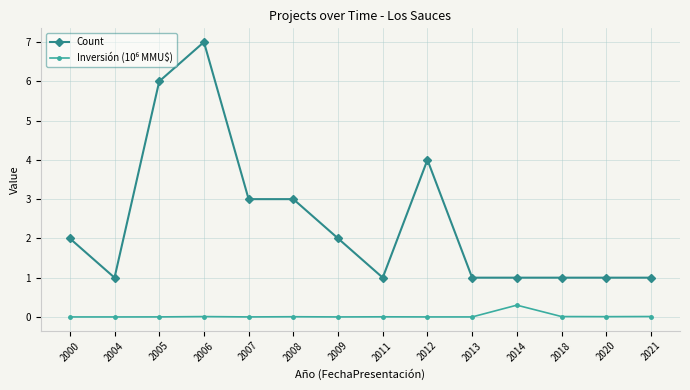

Which category has the highest value in the Count series?

2006